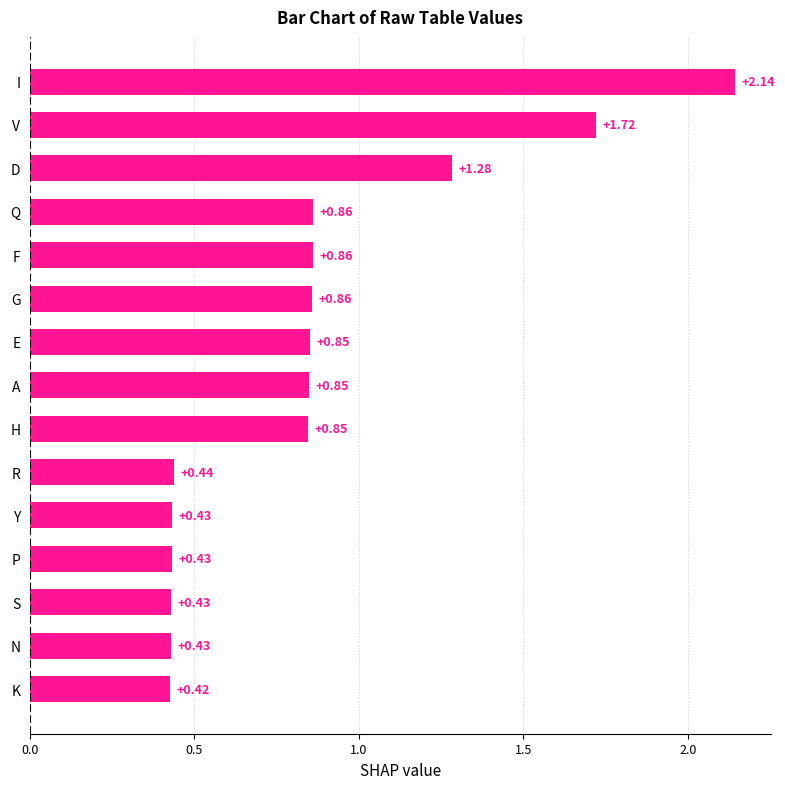

Which label corresponds to the smallest value in the chart?

K